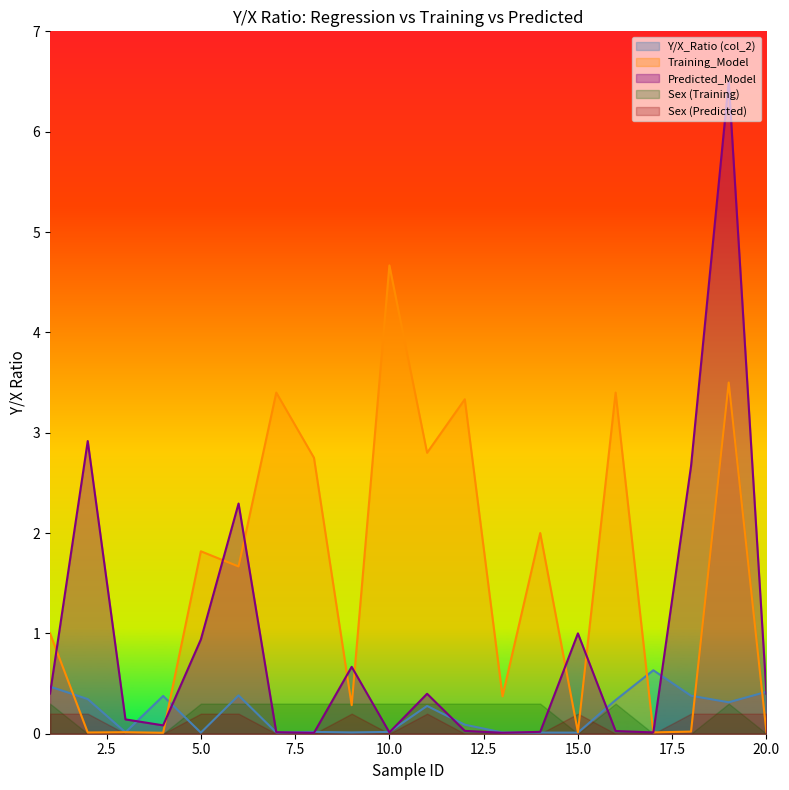

Where do Y/X_Ratio (col_2) and Training_Model first cross each other?

1 and 2